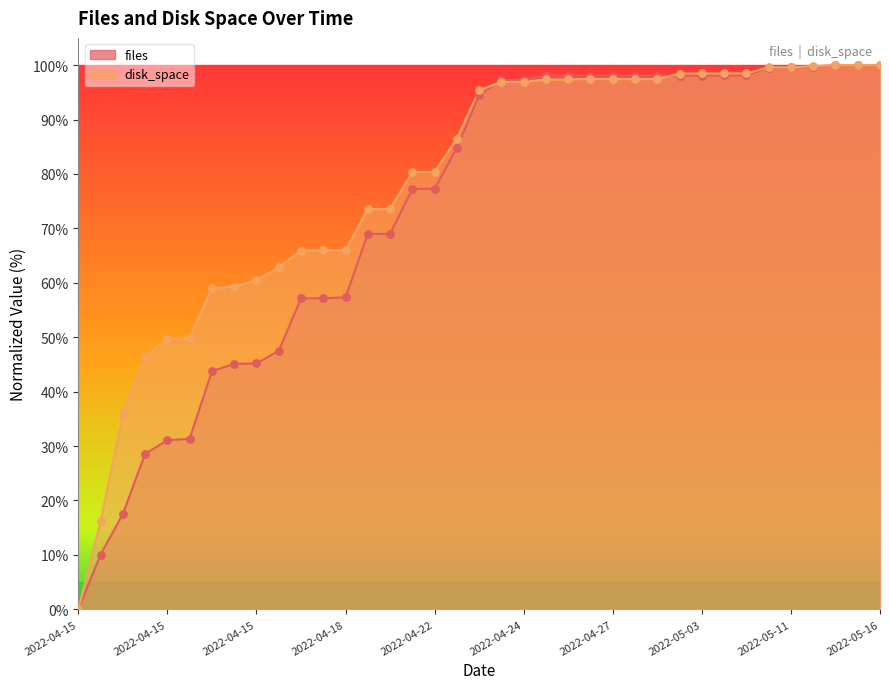

What are all the series names shown in the legend?

files, disk_space